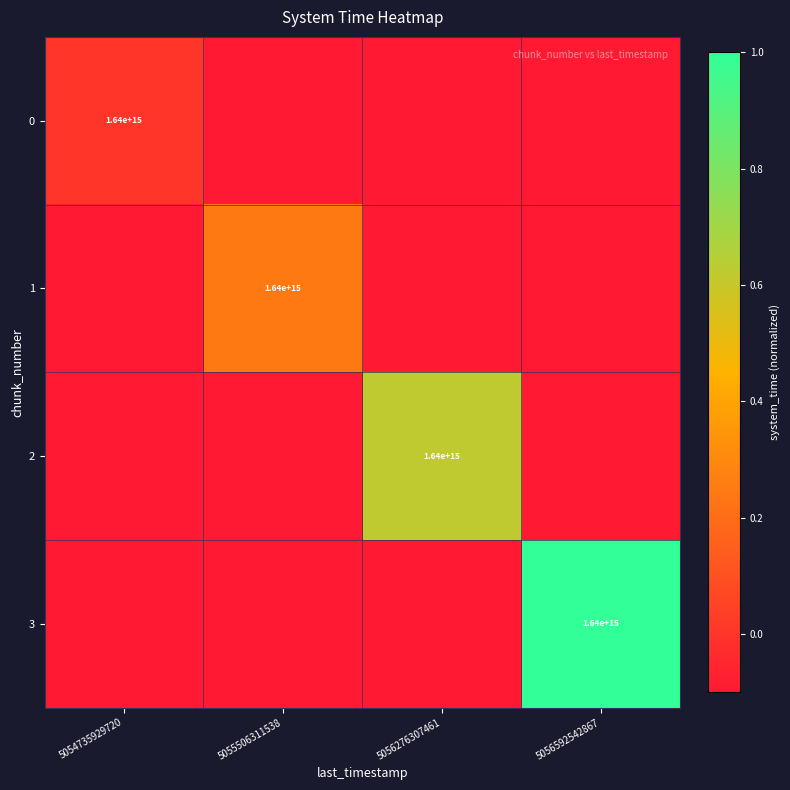

How many categories are shown in the chart?

4